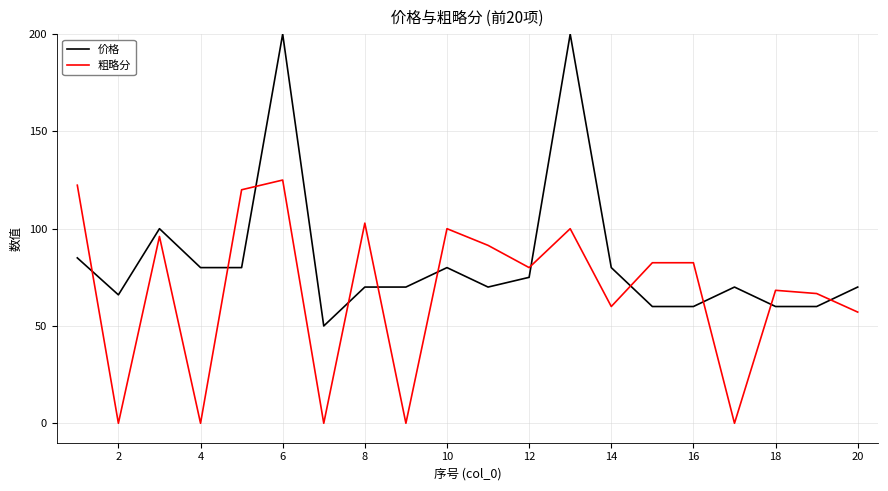

Which series has the largest range (max minus min)?

价格